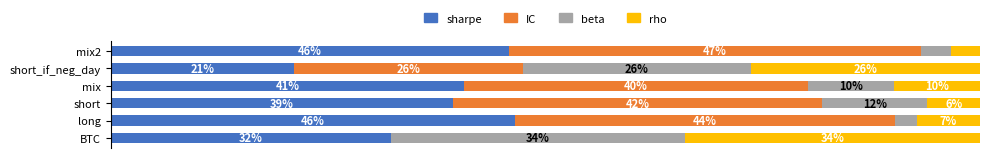

What is the sum of all beta values?

88.1